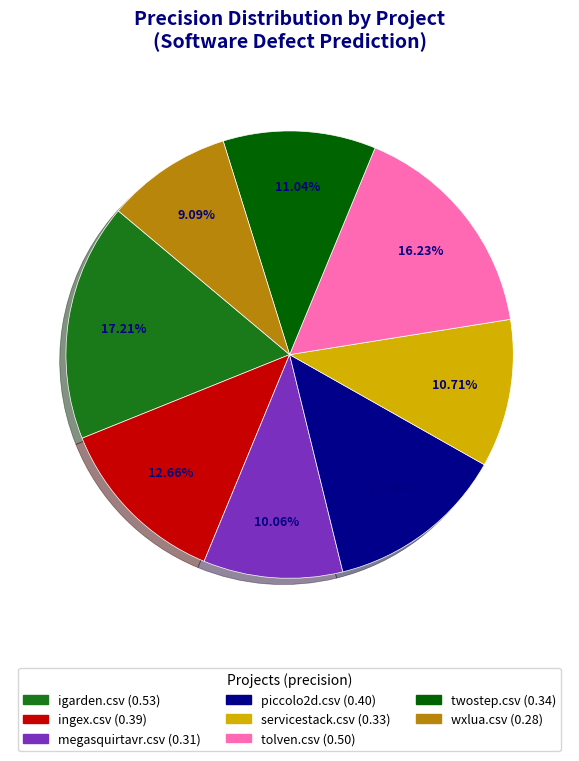

Does any single category account for the majority?

No